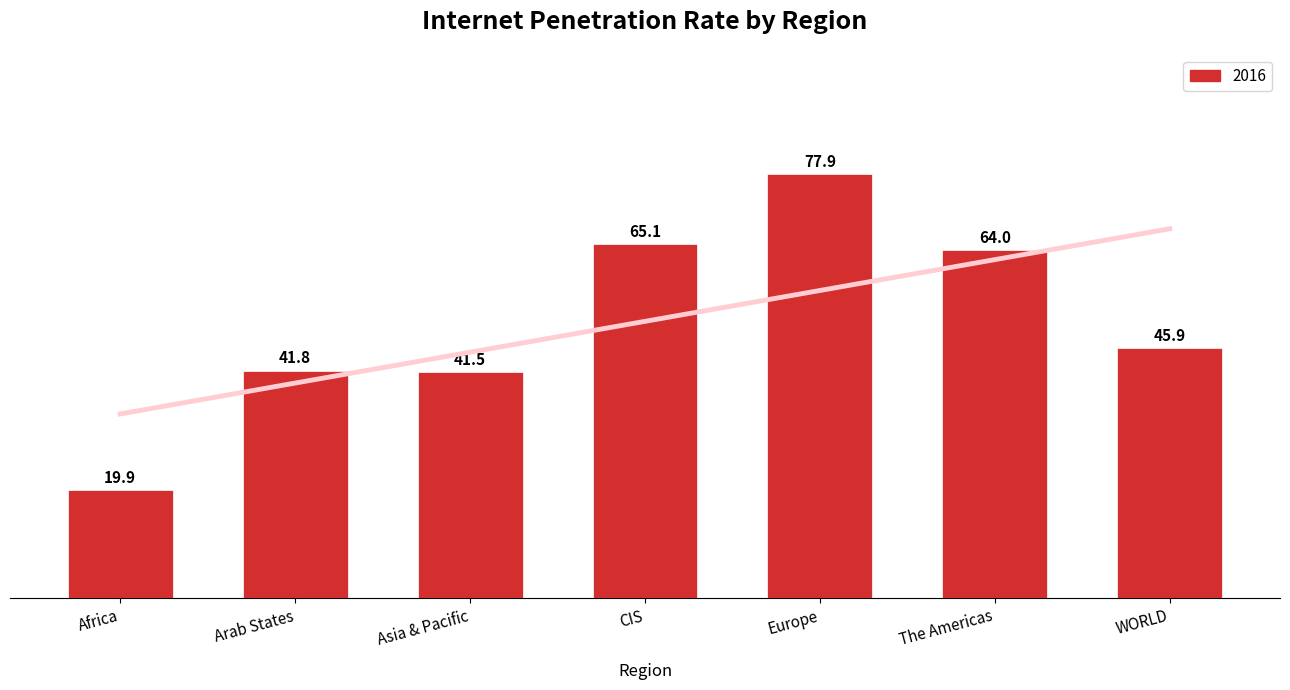

Is it true that the value at Africa is 30.7?

False